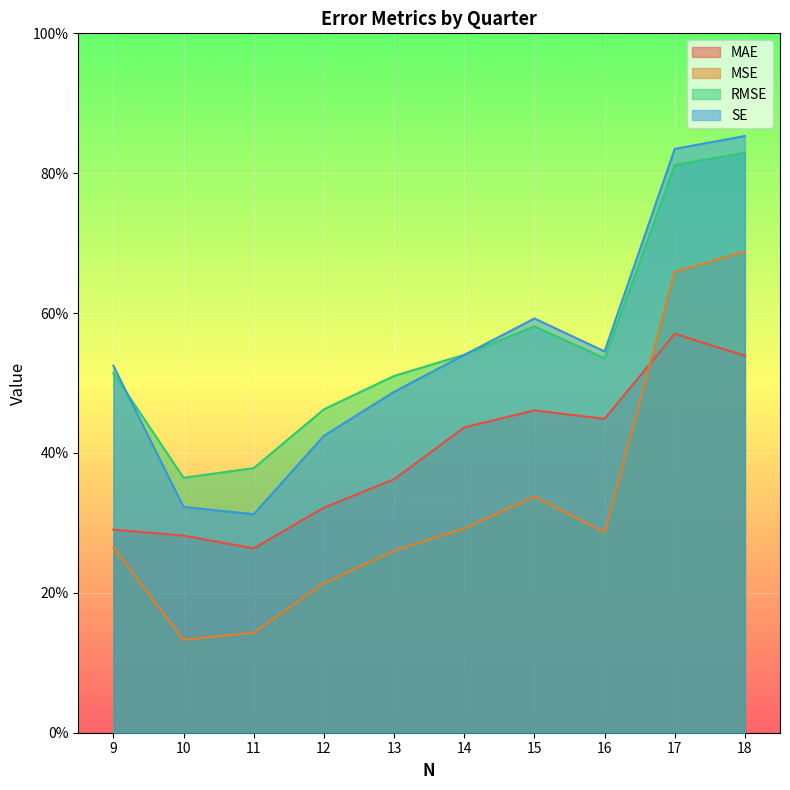

What is the average value of the MAE series?

0.4